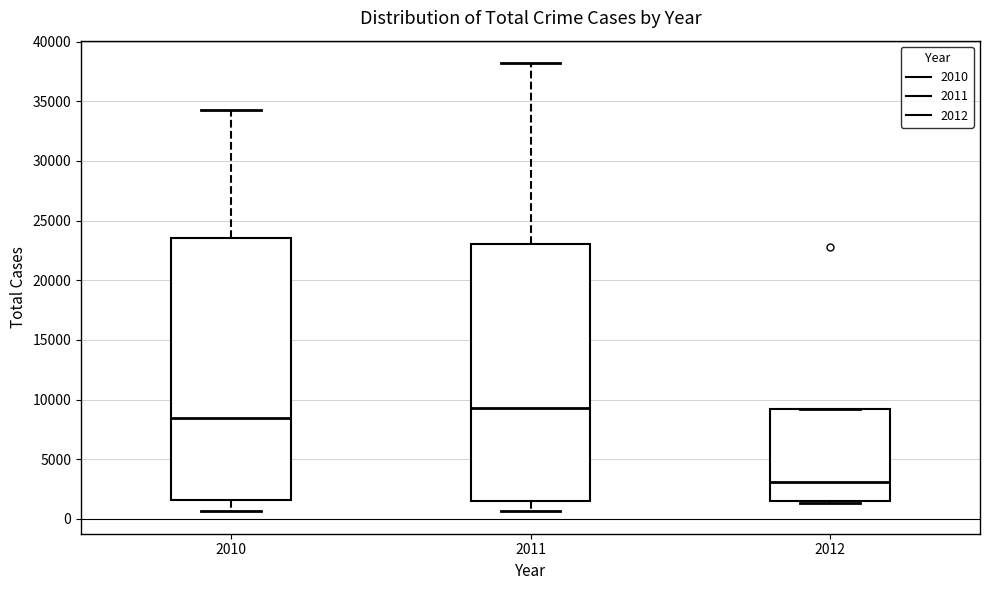

Reading left to right, read every box against the y-axis: the position of its median line, the range the box covers, and the ends of its whiskers. The values are not printed on the chart, so give them approximately, as read against the axis.

2010: median 8500, box 1500 to 23500, whiskers 500 to 34500
2011: median 9500, box 1500 to 23000, whiskers 500 to 38000
2012: median 3000, box 1500 to 9000, whiskers 1500 to 9000